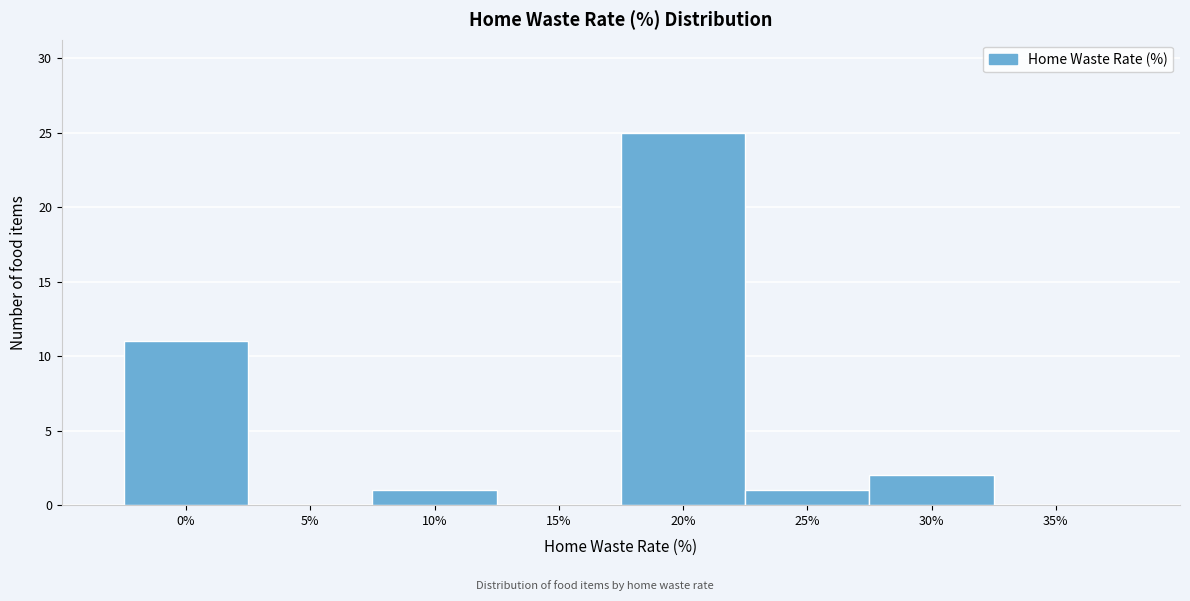

What is the height of the bar covering -2.5 to 2.5 on the x-axis? The values are not printed on the chart, so give them approximately, as read against the axis.

11